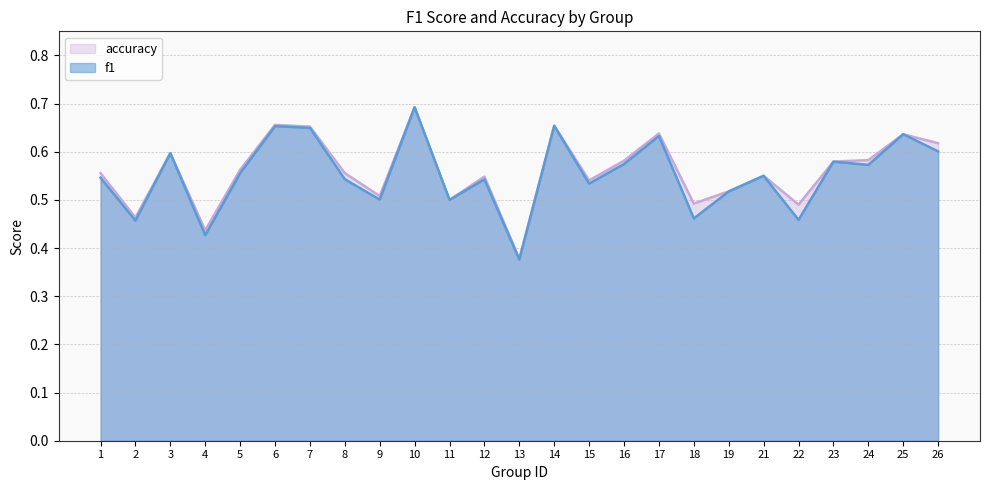

At which category is the sum across all series the highest?

10